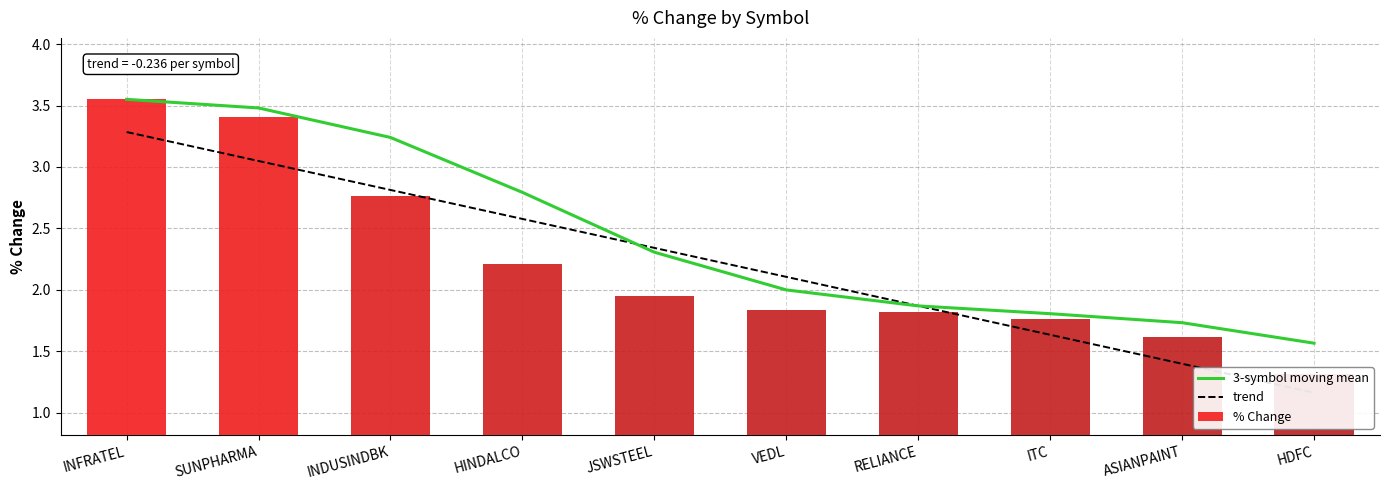

What is the difference between the maximum and second lowest values in the 3-symbol moving mean series?

1.8